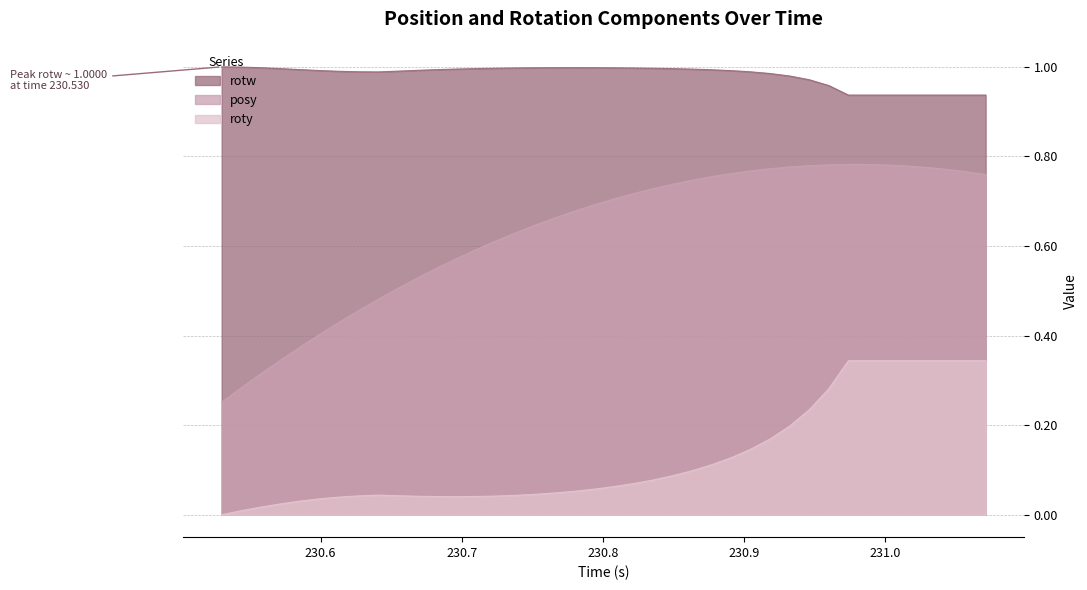

In posy, how many points are higher than both neighbors (excluding endpoints)?

1